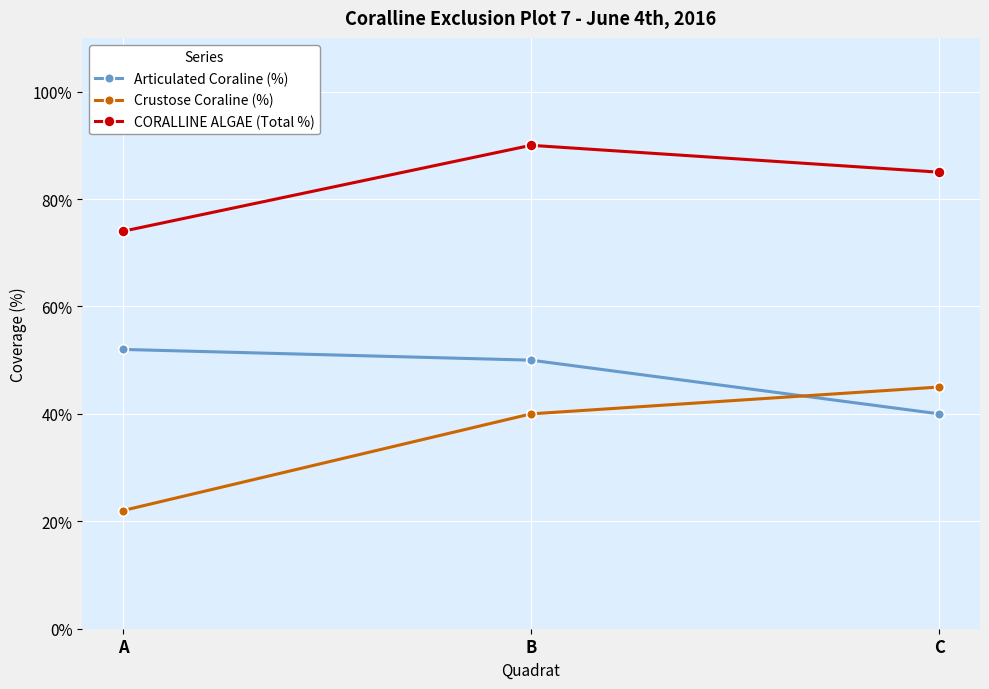

The value of Crustose Coraline (%) at B is 40. True or false?

True